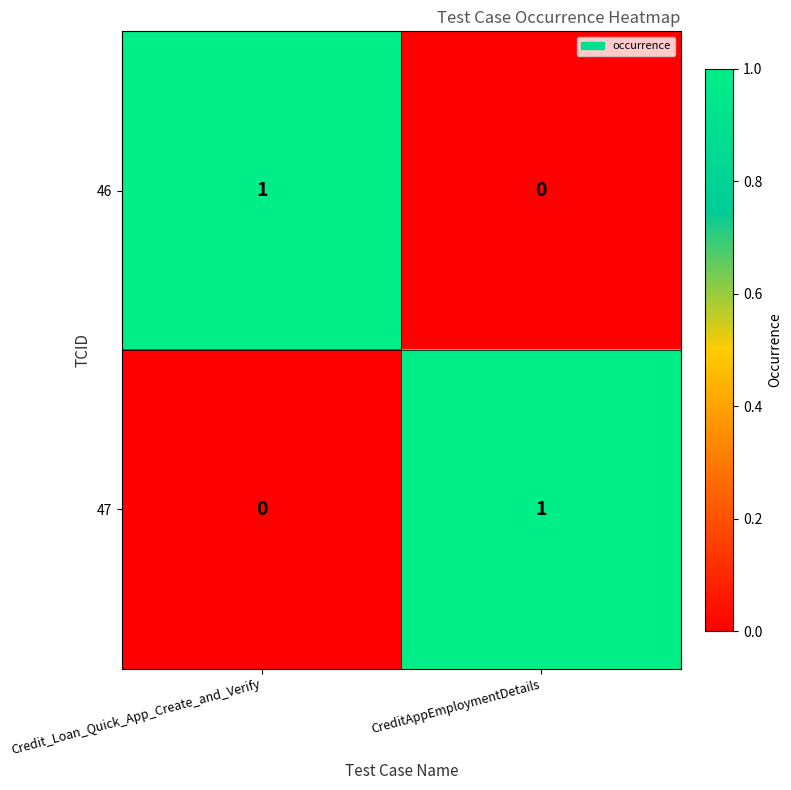

Which category has the highest value in the 46 series?

Credit_Loan_Quick_App_Create_and_Verify